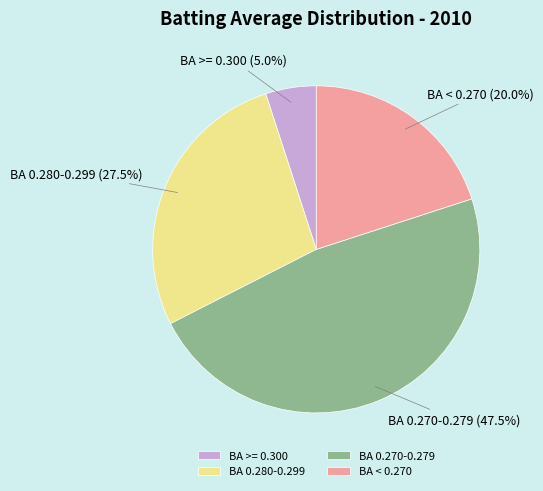

Is there any slice that represents more than half of the pie?

No